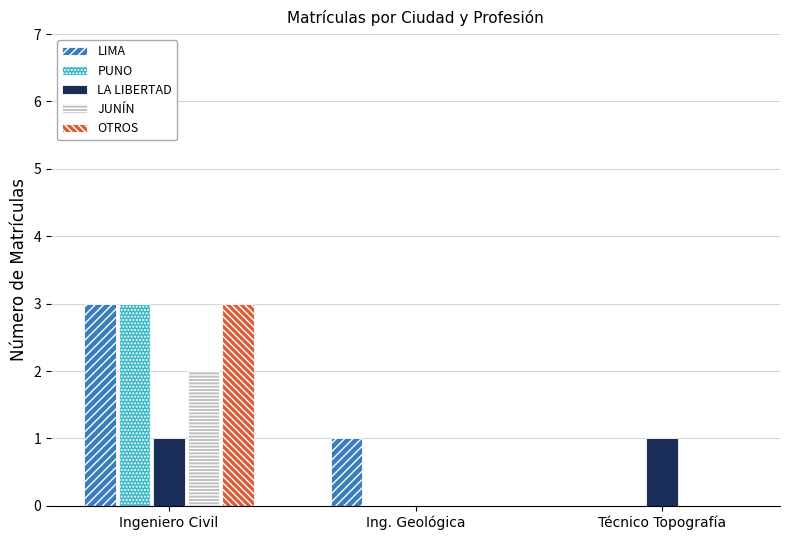

Count the number of categories in the chart.

3